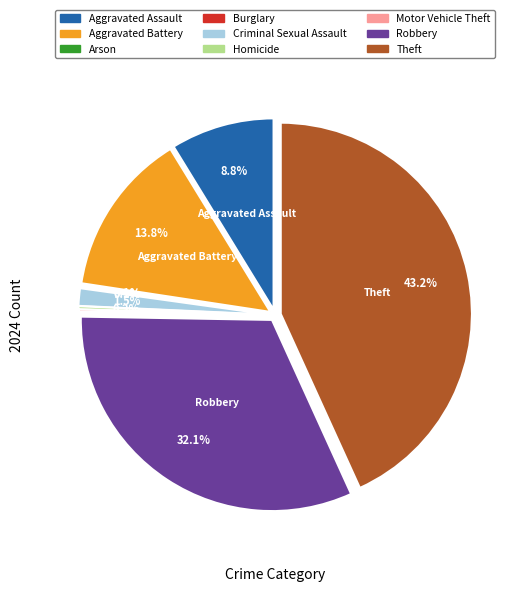

How many slices are in this pie chart?

9